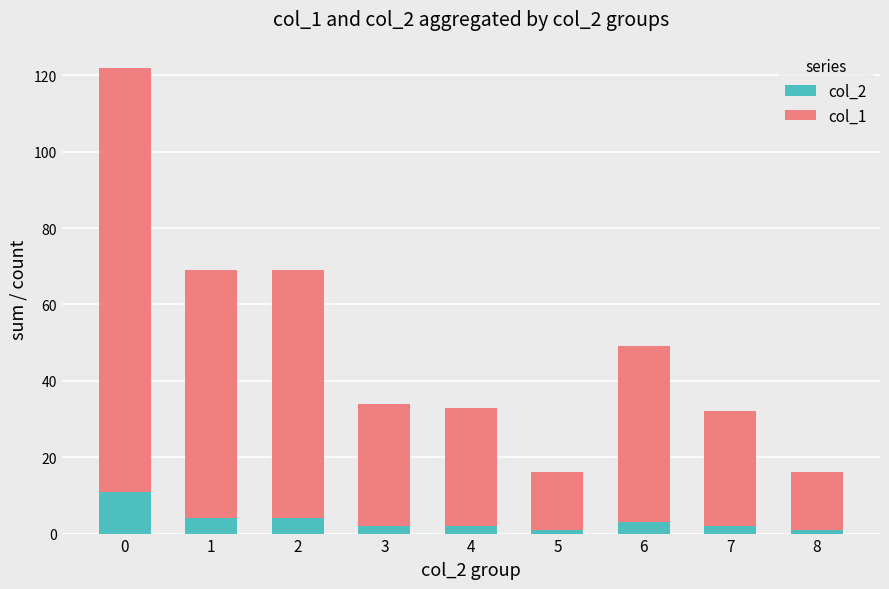

Reading right to left, transcribe the values for col_2.

1	2	3	1	2	2	4	4	11